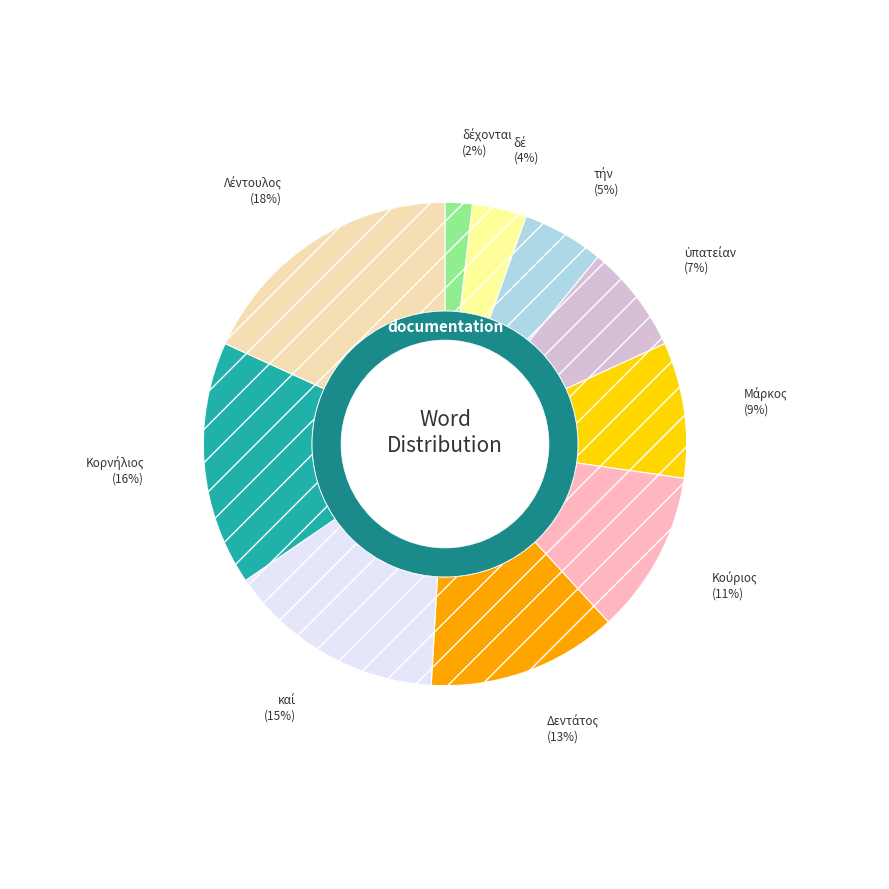

Is ὑπατείαν the majority of the pie?

No